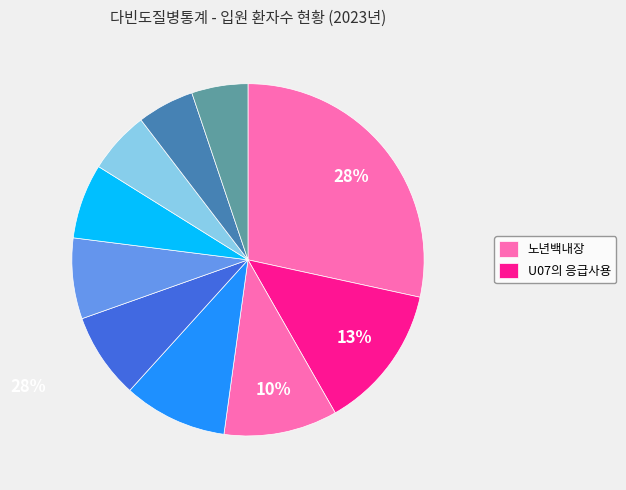

Which slice is the largest?

노년백내장